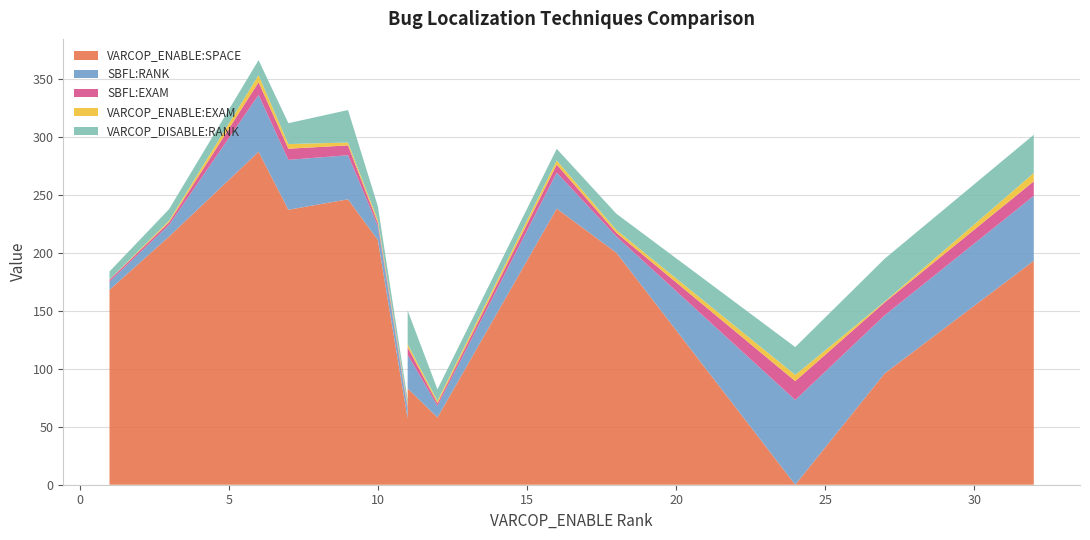

Reading right to left, extract all data points from this chart.

VARCOP_ENABLE:SPACE: 32=193.0	27=96.0	24=0.0	18=200.0	16=238.0	12=58.0	11=83.0	11=83.0	11=57.0	10=211.0	9=246.0	7=237.0	6=287.0	3=214.0	1=168.0
SBFL:RANK: 32=56.0	27=50.0	24=73.0	18=14.0	16=31.0	12=10.0	11=29.0	11=29.0	11=8.0	10=12.0	9=38.0	7=43.0	6=49.0	3=10.0	1=7.0
SBFL:EXAM: 32=12.5	27=11.2	24=16.3	18=3.1	16=6.9	12=2.2	11=6.5	11=6.5	11=1.8	10=2.7	9=8.5	7=9.6	6=10.9	3=2.2	1=1.6
VARCOP_ENABLE:EXAM: 32=7.1	27=0.7	24=5.4	18=2.5	16=3.6	12=2.0	11=2.7	11=2.7	11=1.6	10=2.5	9=2.5	7=4.0	6=6.0	3=1.3	1=0.2
VARCOP_DISABLE:RANK: 32=33.0	27=37.0	24=24.0	18=14.0	16=10.0	12=10.0	11=29.0	11=29.0	11=5.0	10=12.0	9=28.0	7=18.0	6=13.0	3=10.0	1=7.0